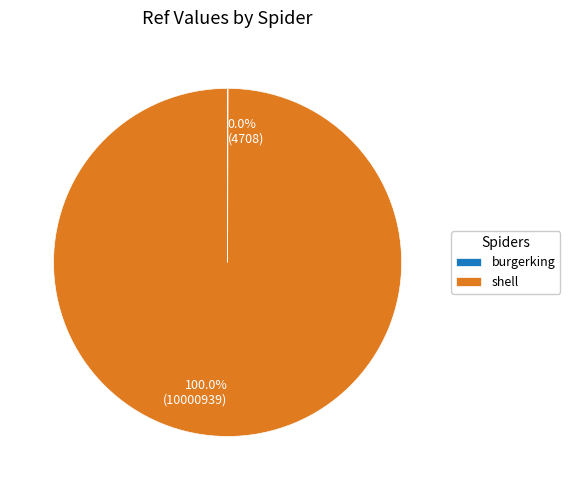

Does 100.0% (10000939) represent more than half of the total?

Yes